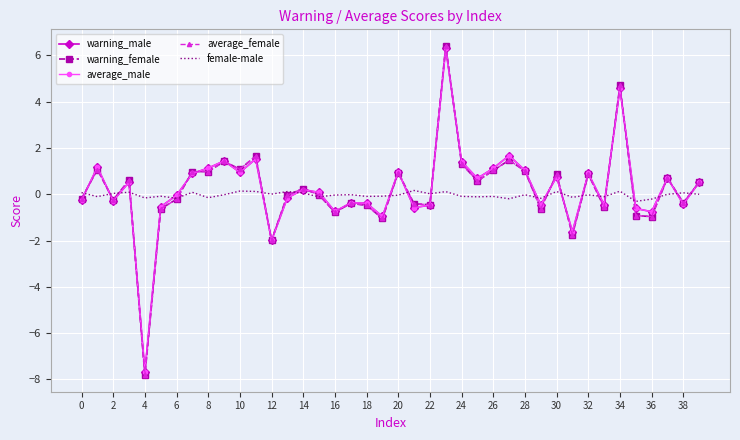

What is the minimum value for average_male?

-7.7